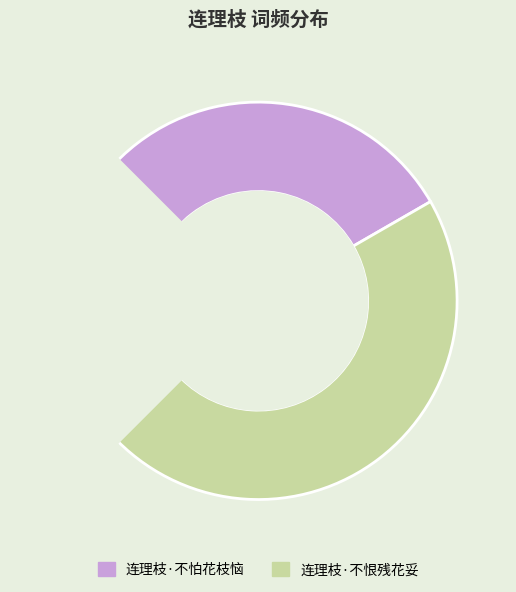

Is there a majority slice in this chart?

Yes